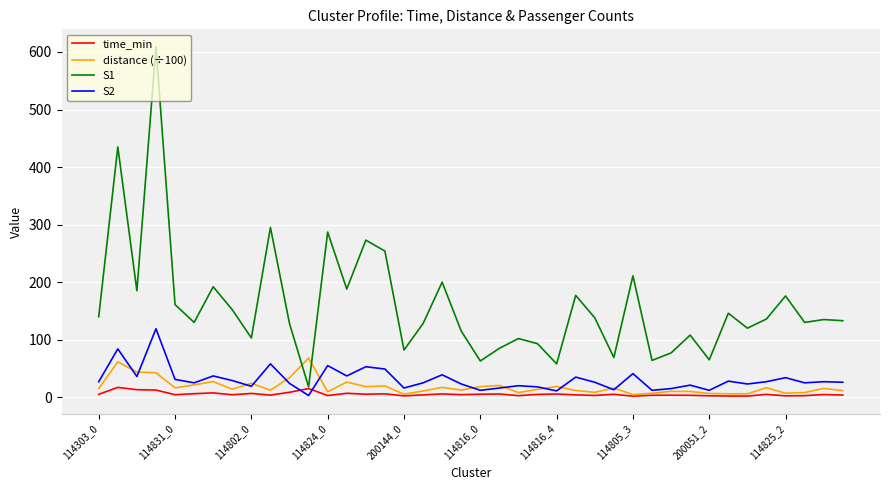

What is the maximum value shown in the chart?

609.0